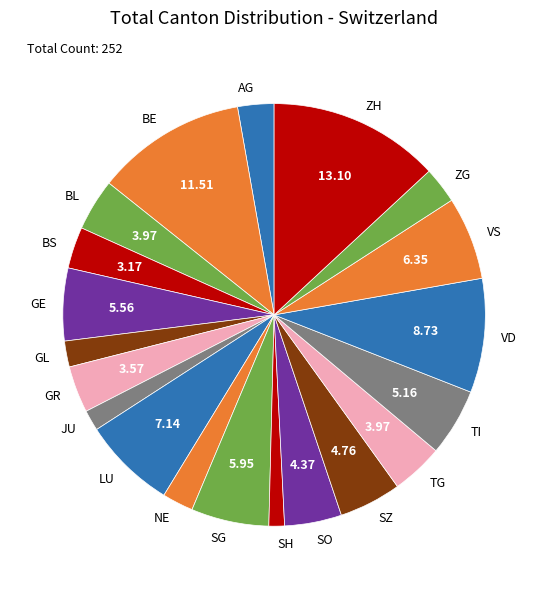

Do TG and BE together represent more than half of the pie?

No